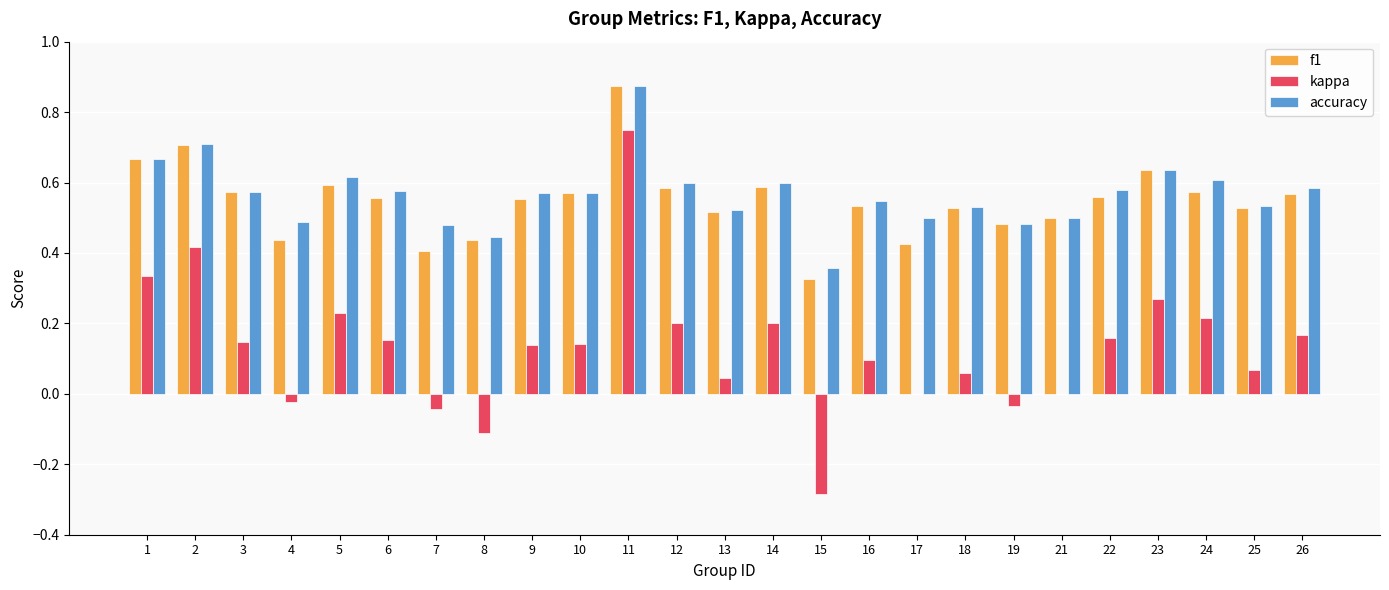

Which series has the largest total across all categories?

accuracy